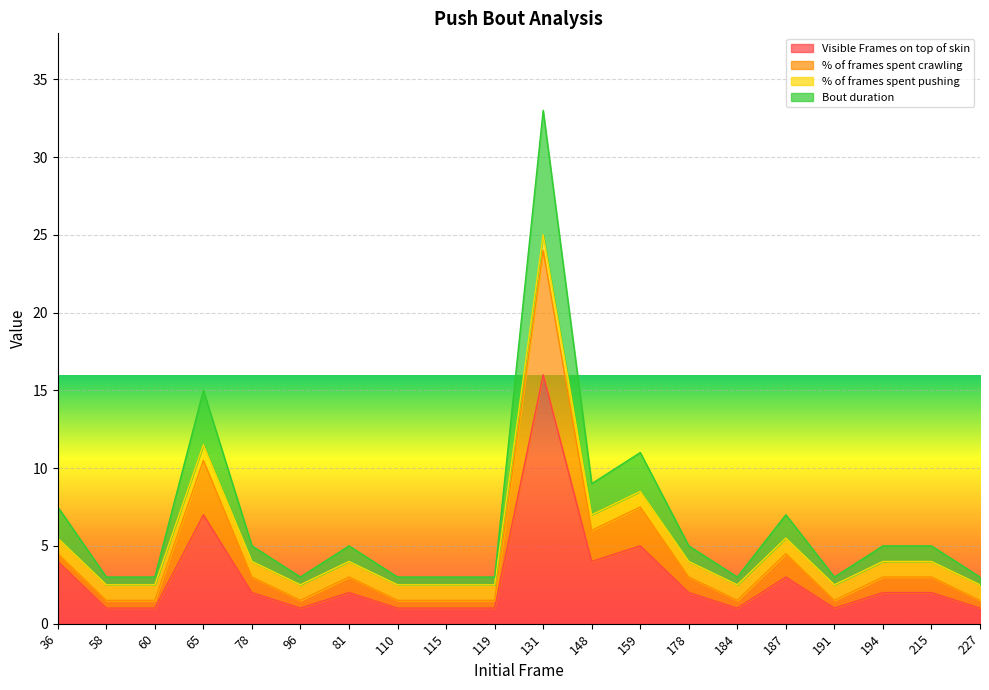

In Visible Frames on top of skin, how many points are lower than both neighbors (excluding endpoints)?

4